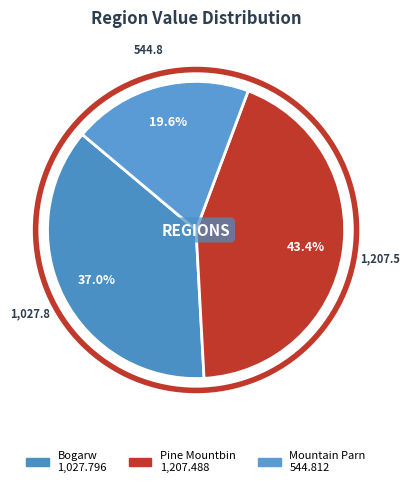

Which category has the smallest portion of the pie?

Mountain Parn